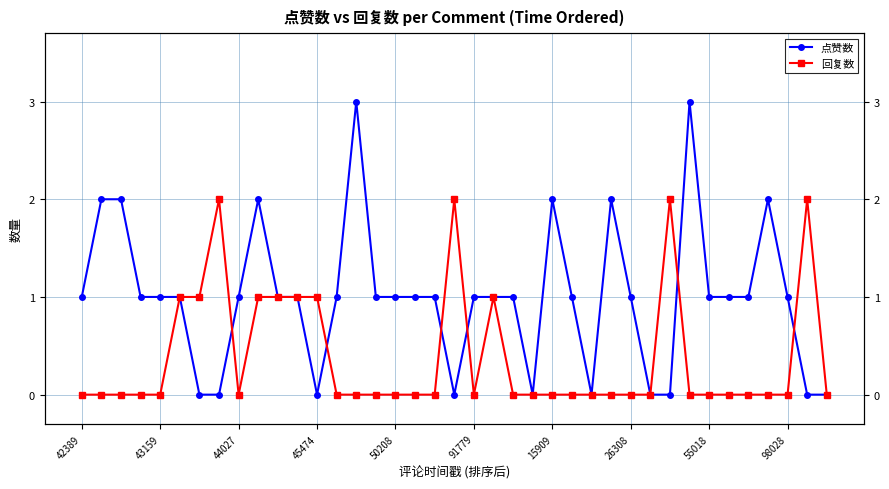

Is it true that 点赞数 equals 0 at 98028?

False